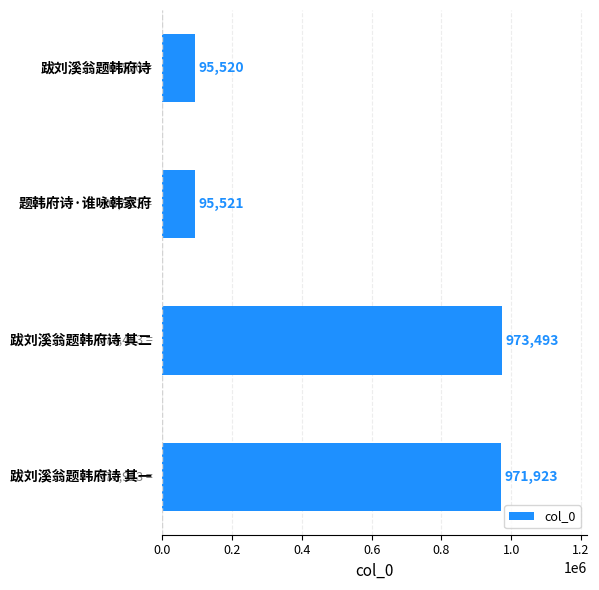

What is the average value?

534114